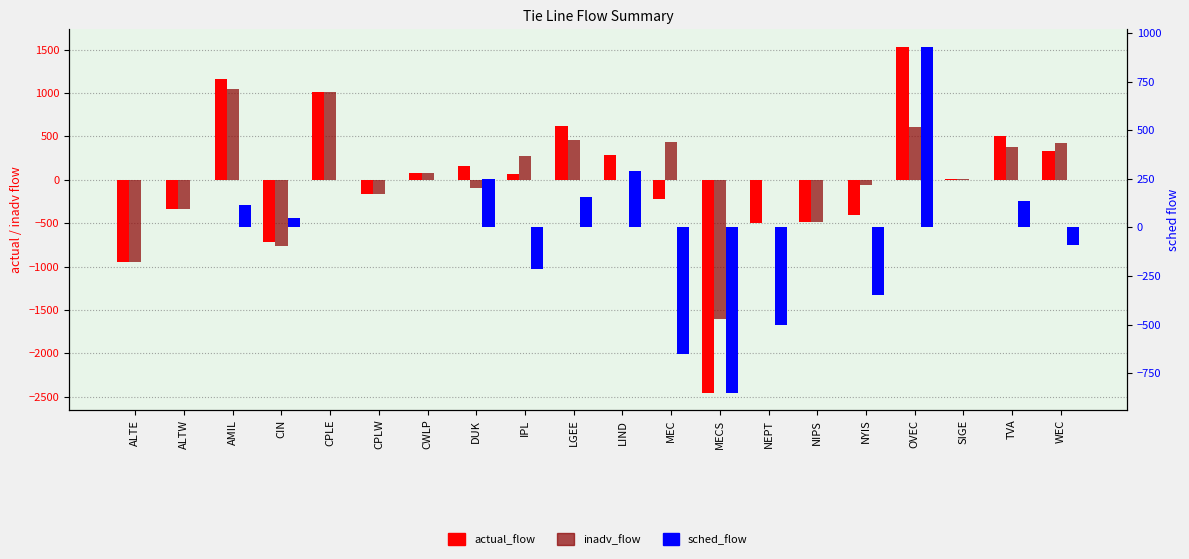

What is the approximate value of inadv_flow at ALTW, to the nearest 50?

-350